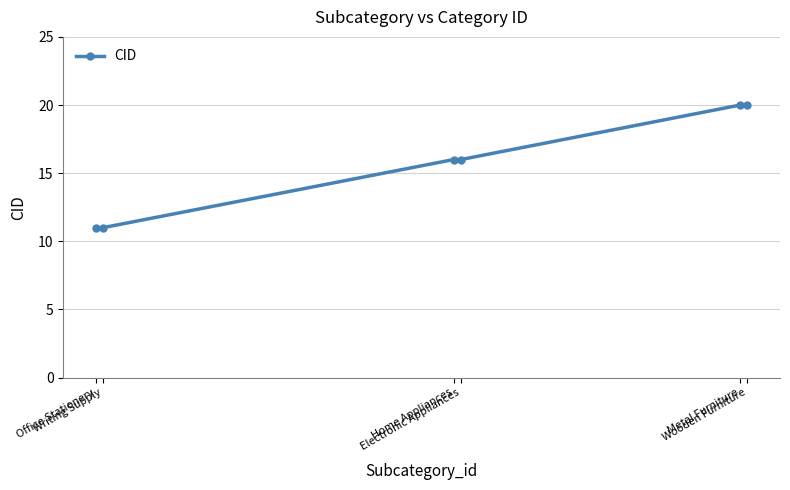

What is the smallest value displayed?

11